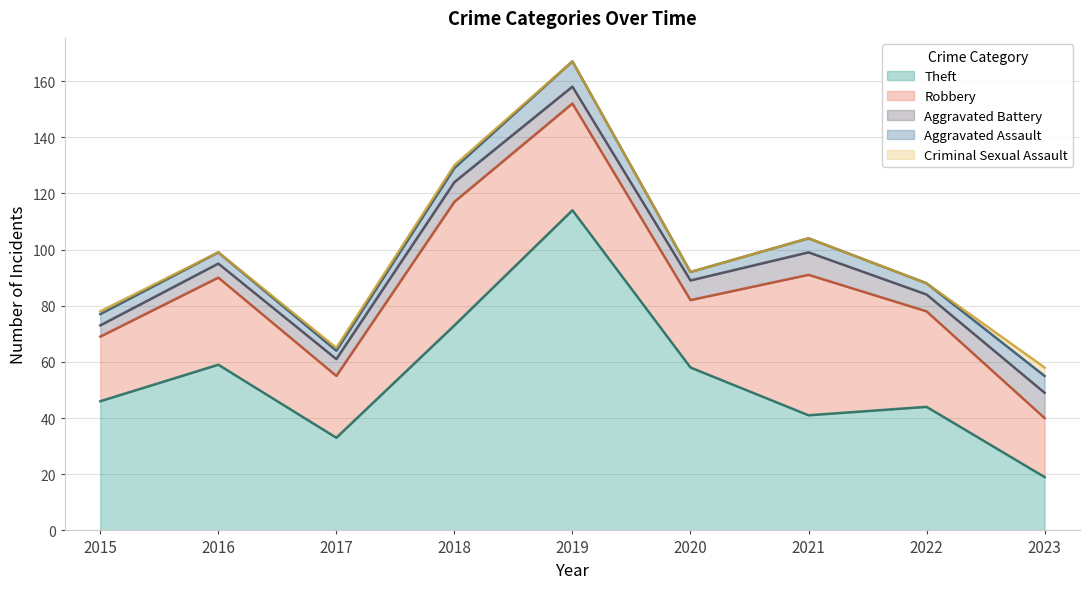

Between 2015 and 2016, which series saw the biggest shift?

Theft